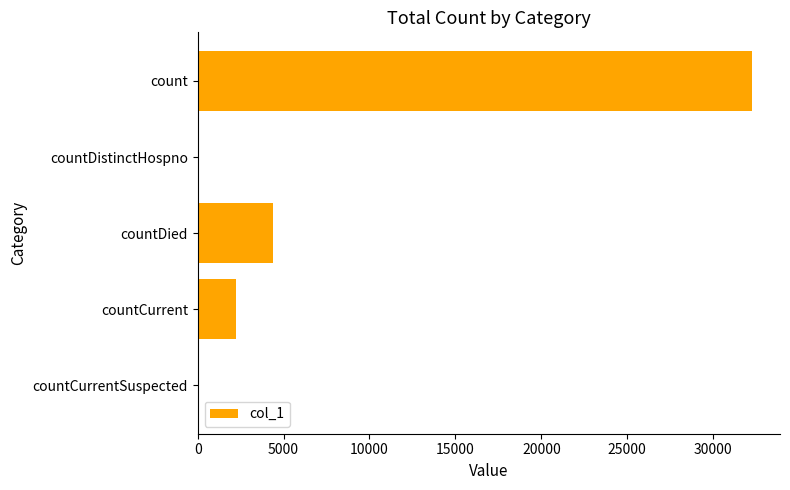

How many distinct data groups are displayed?

1